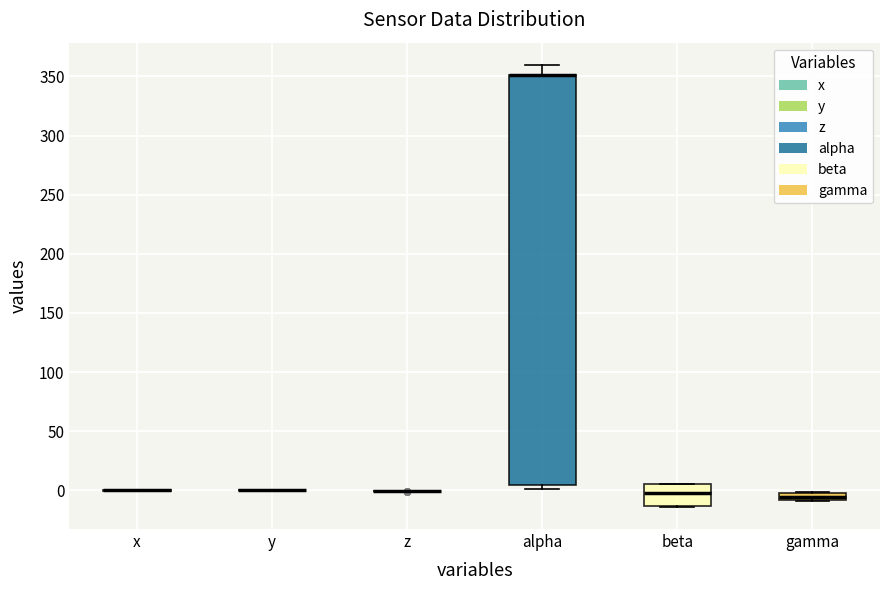

Comparing the boxes themselves (not the whiskers), which one is the tallest?

alpha